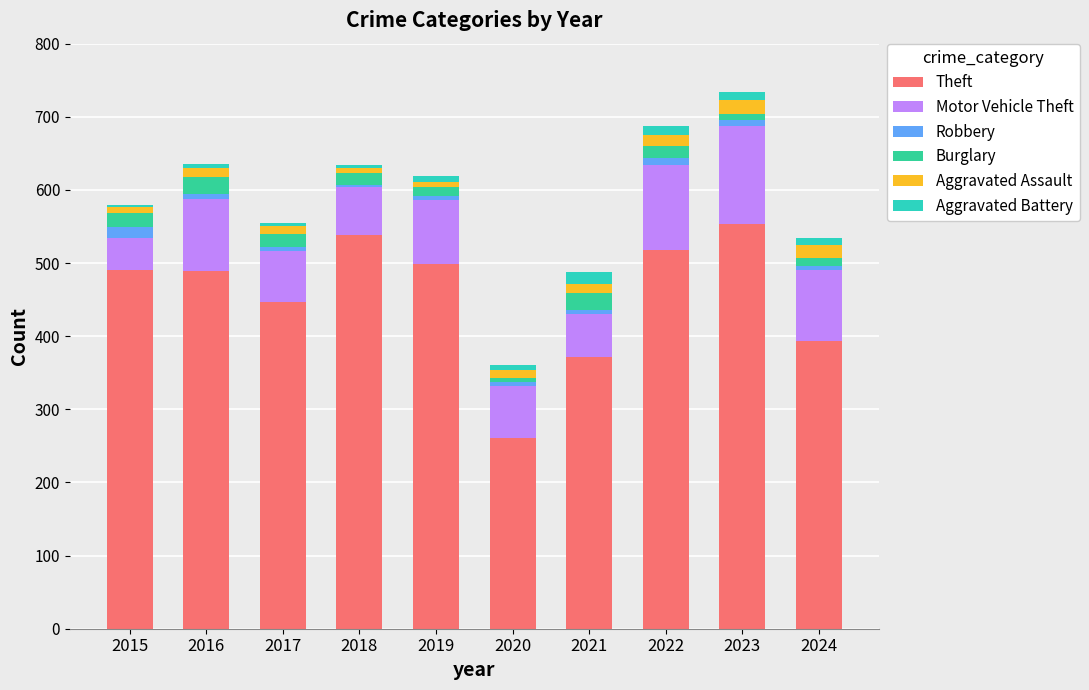

What are all the series names shown in the legend?

Theft, Motor Vehicle Theft, Robbery, Burglary, Aggravated Assault, Aggravated Battery